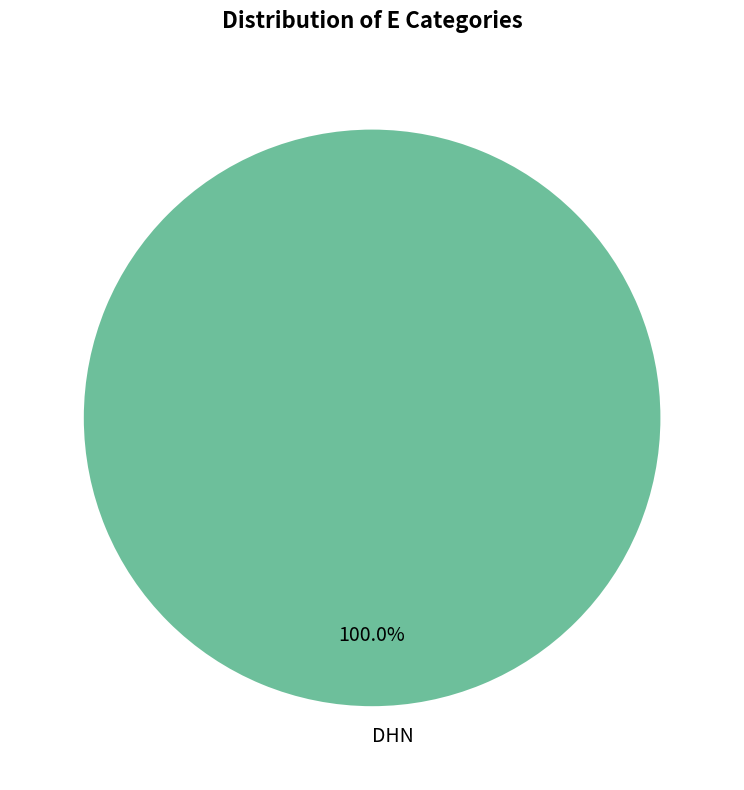

Rank the categories by value from highest to lowest.

DHN